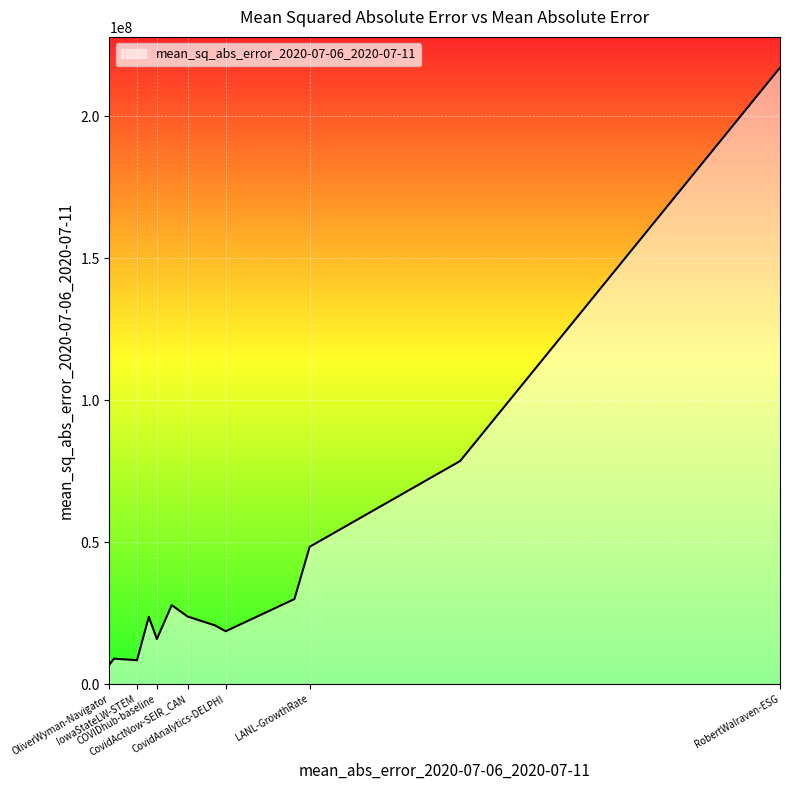

What is the greatest value displayed?

217125234.6